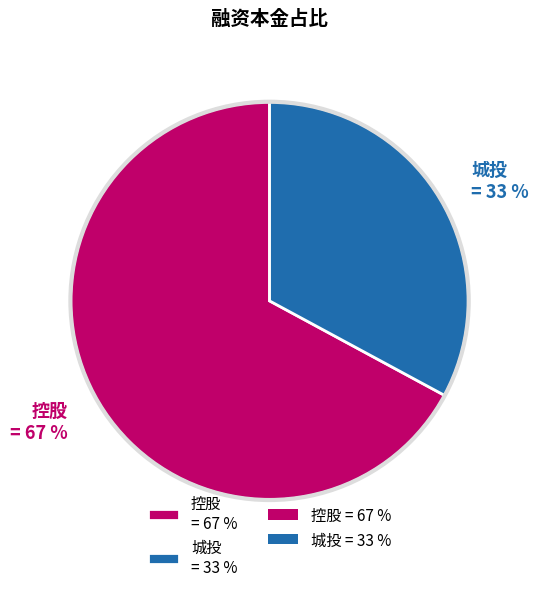

Do 控股 = 67 % and 城投 = 33 % together represent more than half of the pie?

Yes